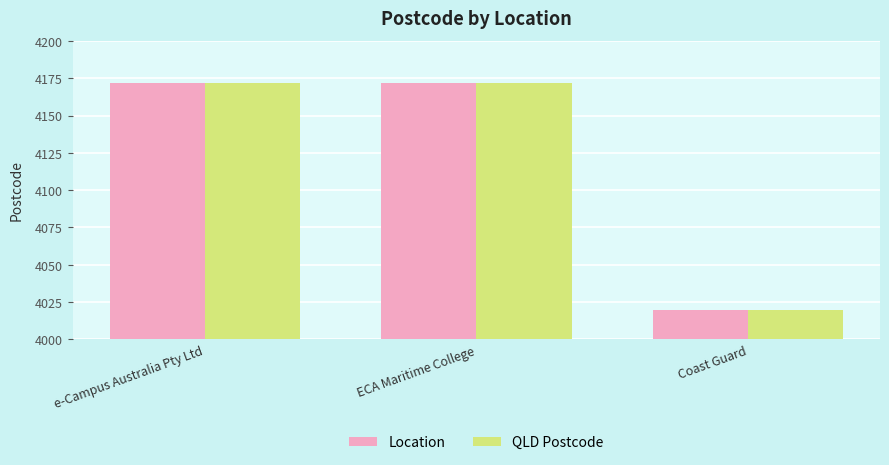

What is the value of the QLD Postcode bar at the 1st from the left?

4172